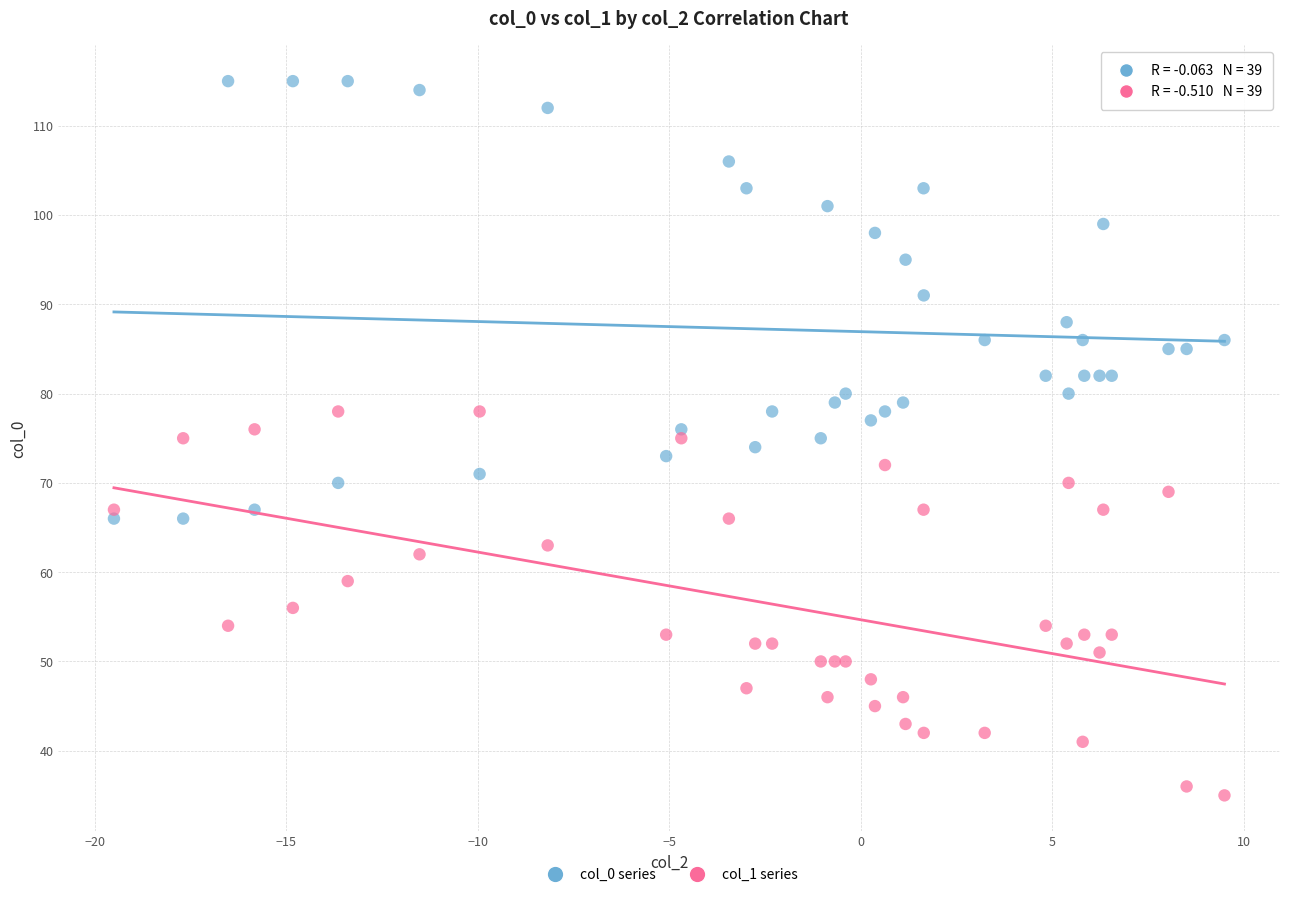

Which series reaches the maximum Y coordinate?

col_0 series